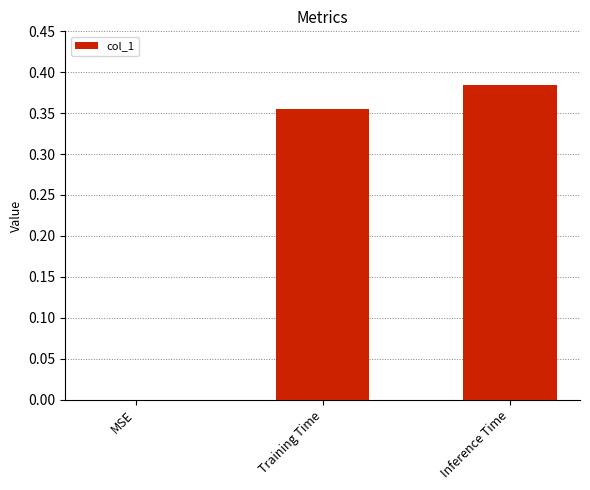

Which label corresponds to the largest value in the chart?

Inference Time